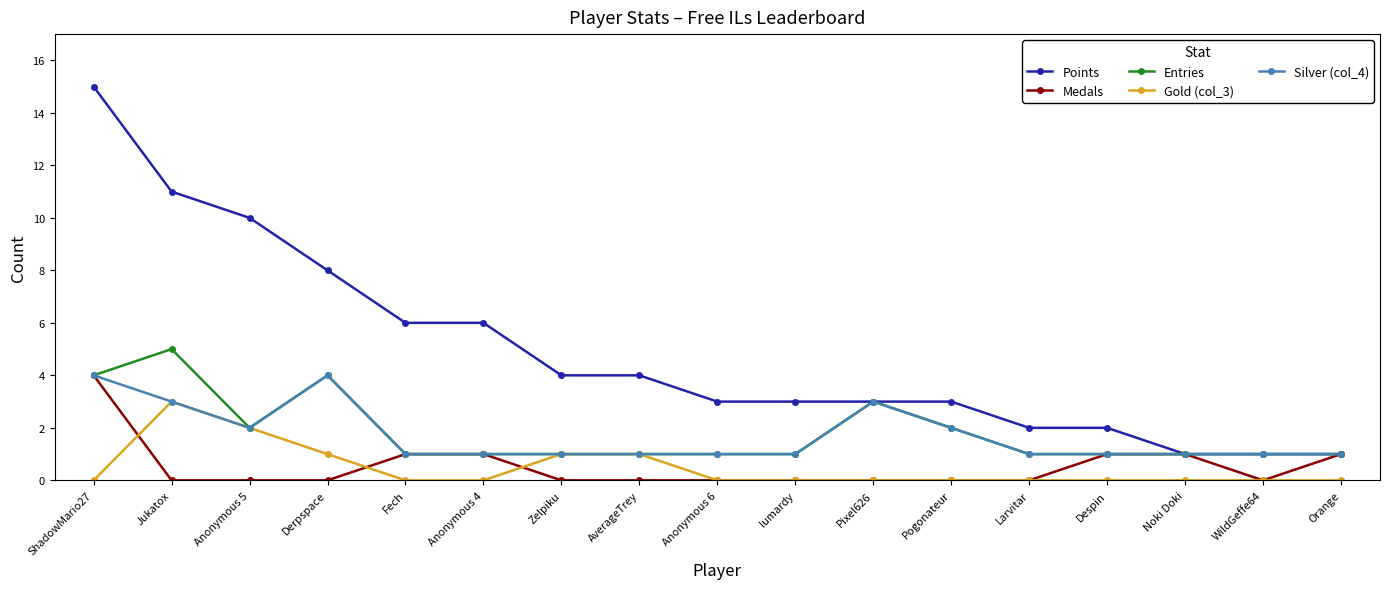

True or false: Gold (col_3) has a value of 2 at Anonymous 5.

True